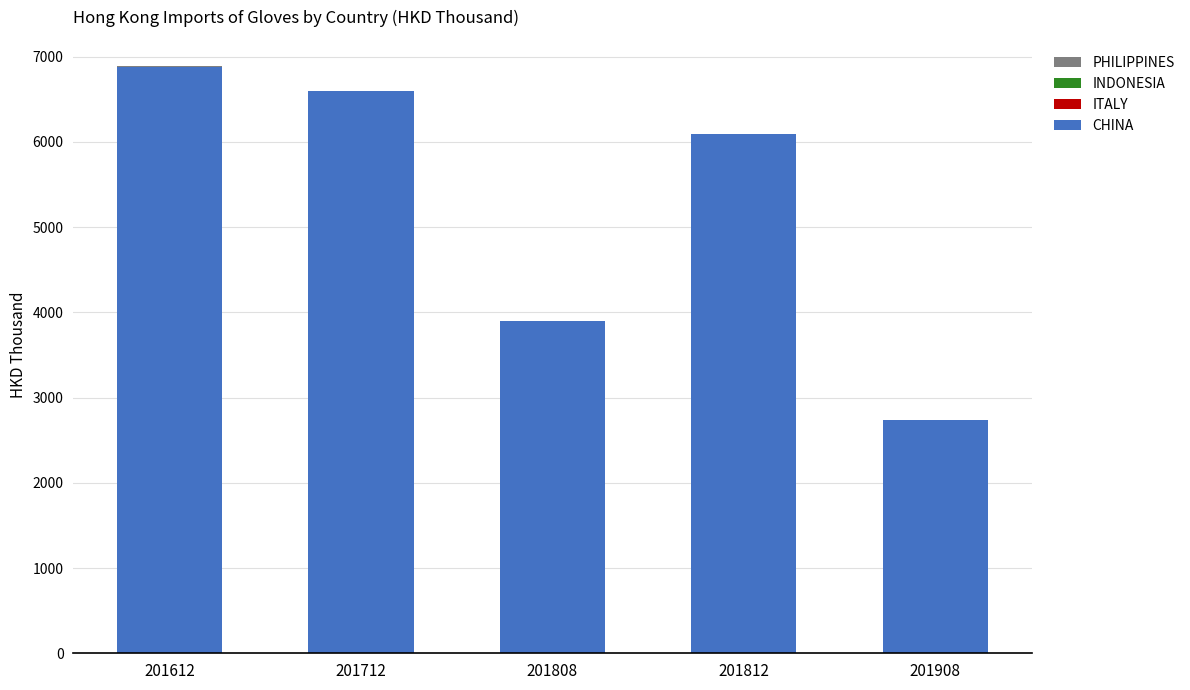

What is the highest value of the CHINA series?

6881.6